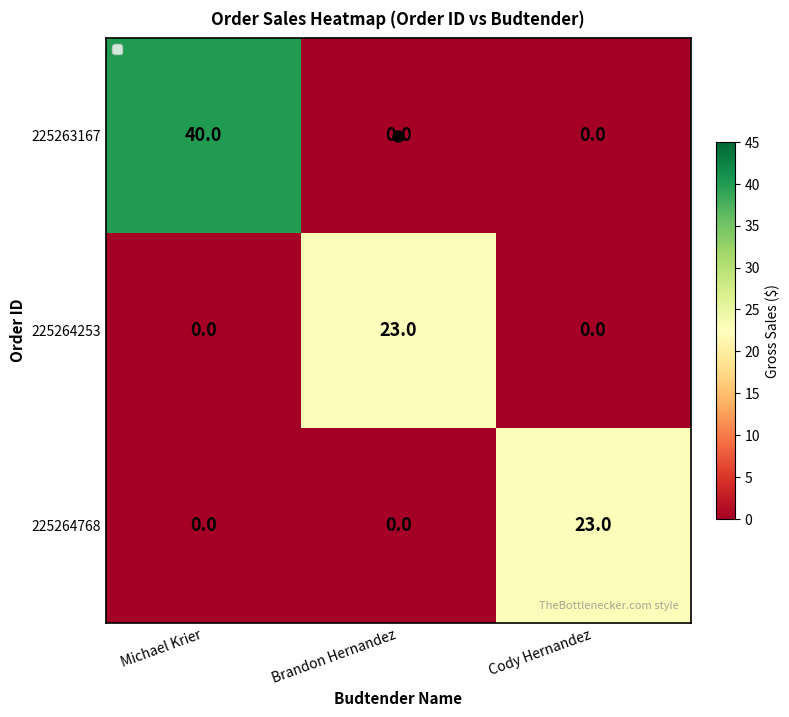

Which series has the widest spread of values?

225263167